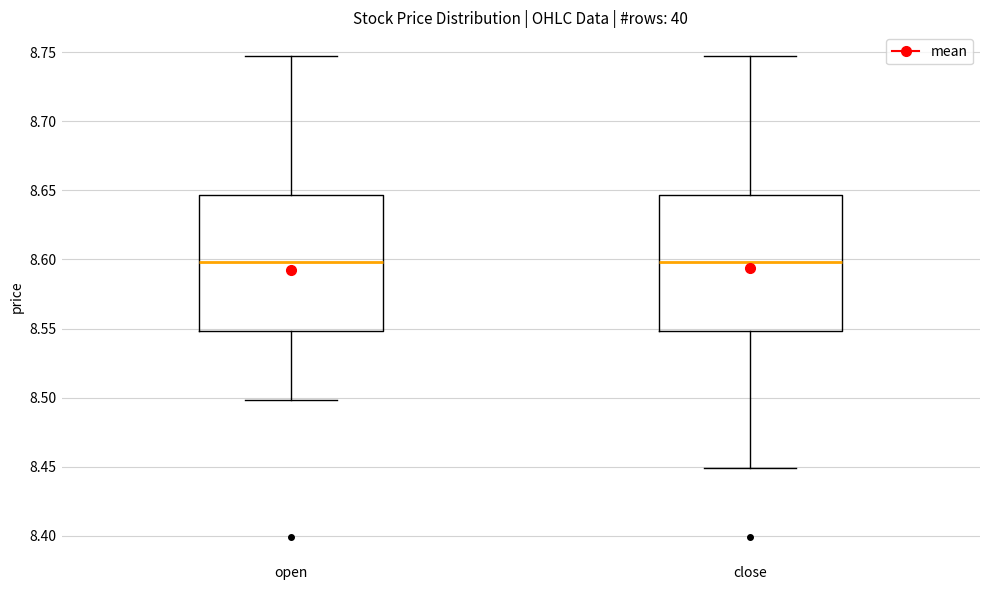

Where does the upper whisker of the box for close end on the y-axis? The values are not printed on the chart, so give them approximately, as read against the axis.

8.745